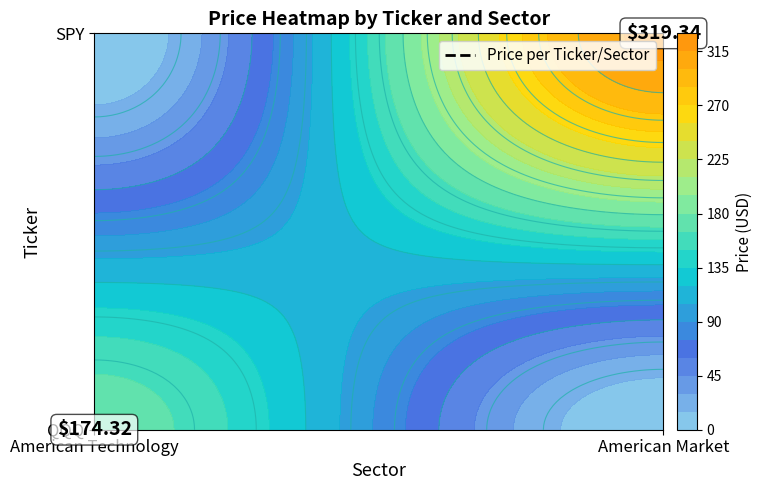

Reading left to right, what are all the values shown in this chart?

QQQ: 174.3	0.0
SPY: 0.0	319.3